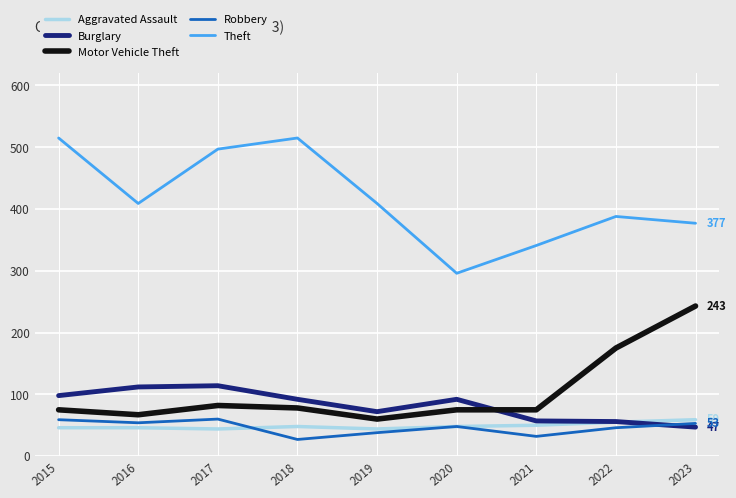

Does the chart display data point markers on the line(s)?

No